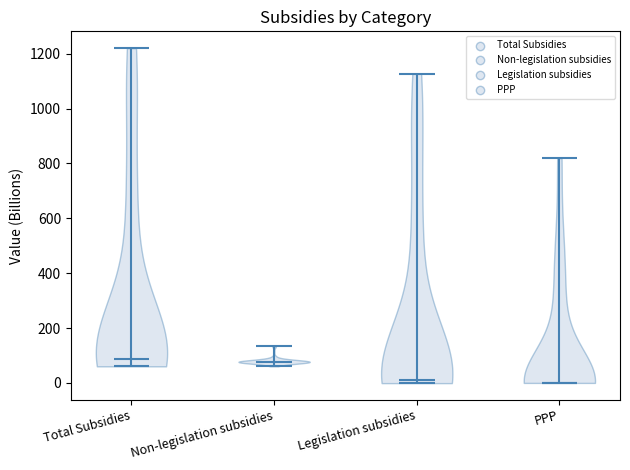

Reading left to right, read every violin against the y-axis: where its median line is, and the lowest and highest points it reaches. The values are not printed on the chart, so give them approximately, as read against the axis.

Total Subsidies: median line 80, lowest point 60, highest point 1220
Non-legislation subsidies: median line 80, lowest point 60, highest point 140
Legislation subsidies: median line 20, lowest point 0, highest point 1120
PPP: median line 0, lowest point 0, highest point 820